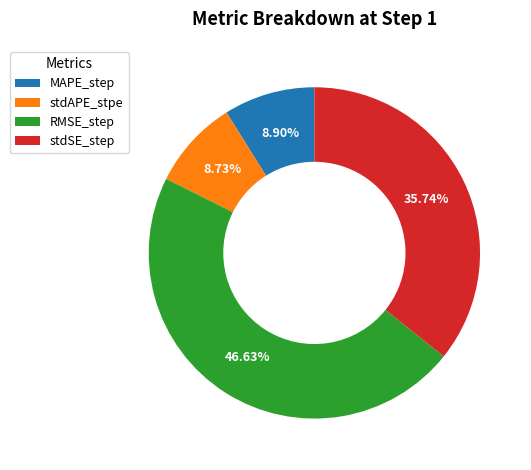

Count the number of slices in the pie.

4